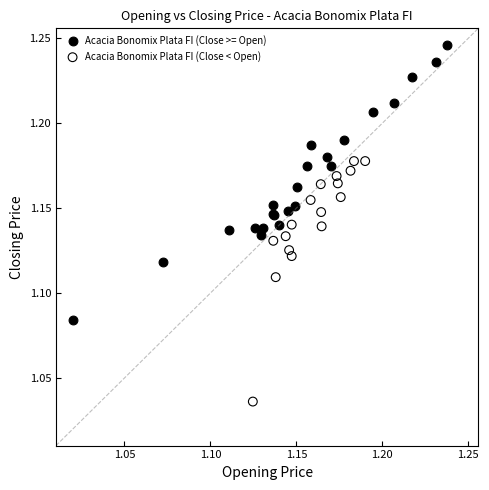

Which series contains the lowest Y value?

Acacia Bonomix Plata FI (Close < Open)